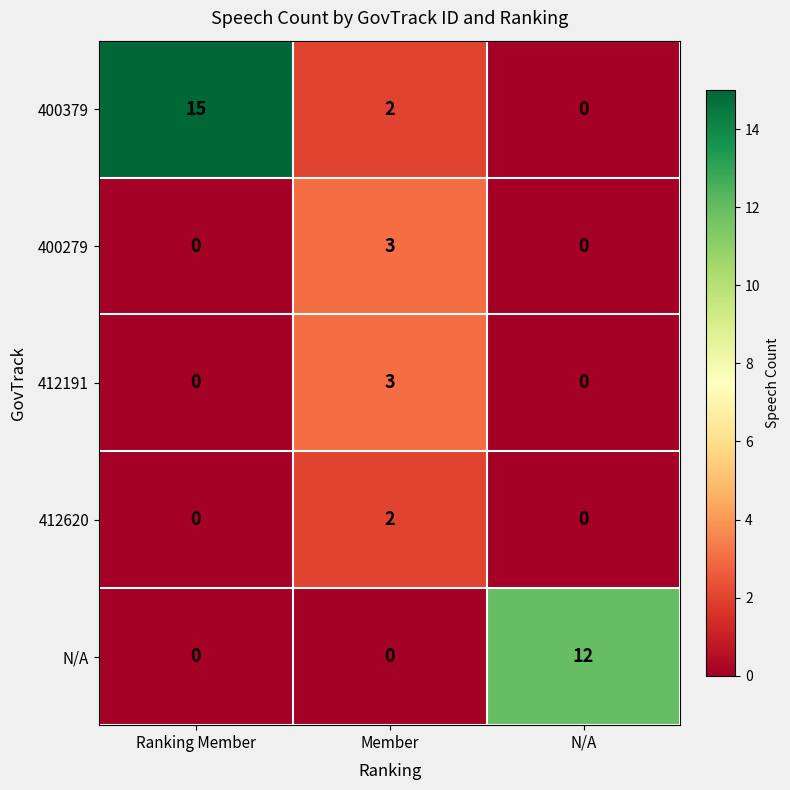

Is it true that 400379 equals 3 at Member?

False